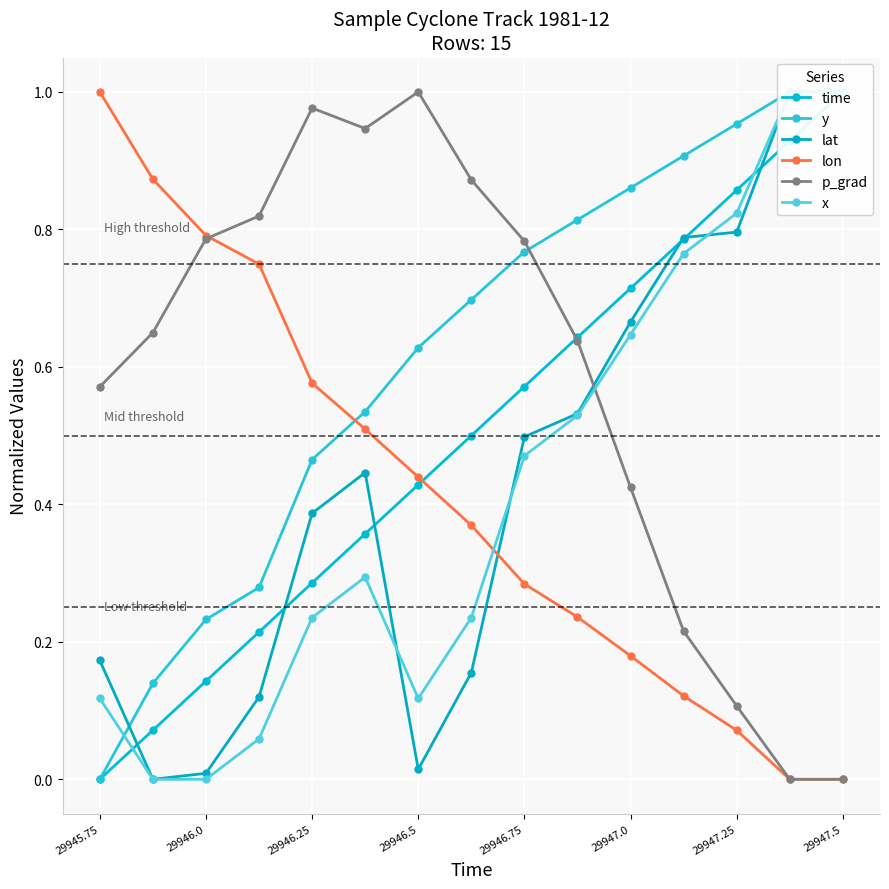

How many values in time are above zero?

14